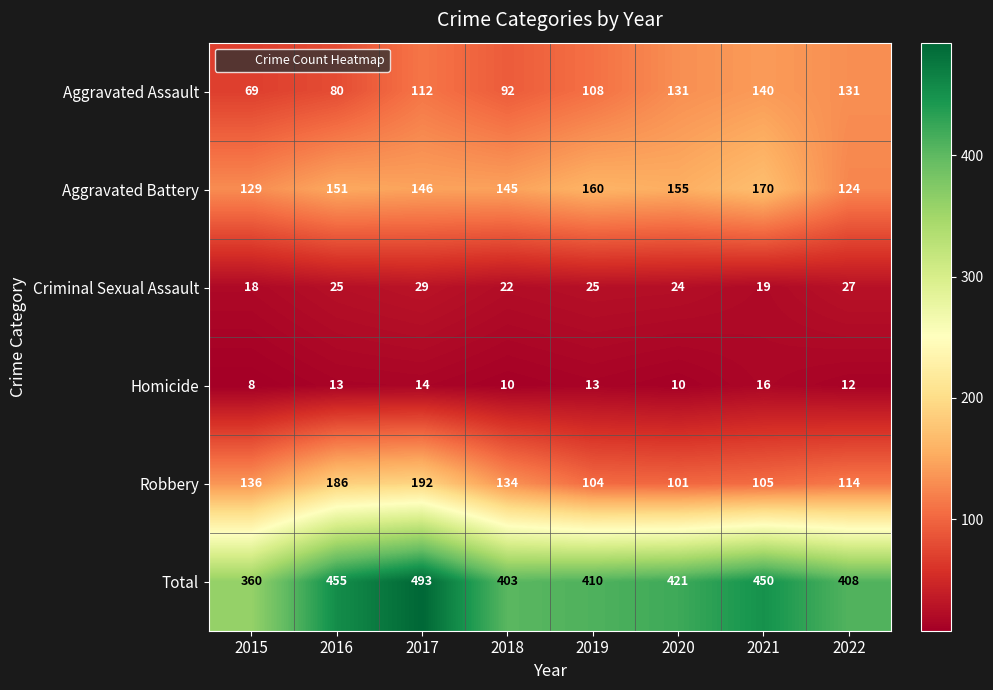

At 2022, list the series in order from largest to smallest.

Total, Aggravated Assault, Aggravated Battery, Robbery, Criminal Sexual Assault, Homicide